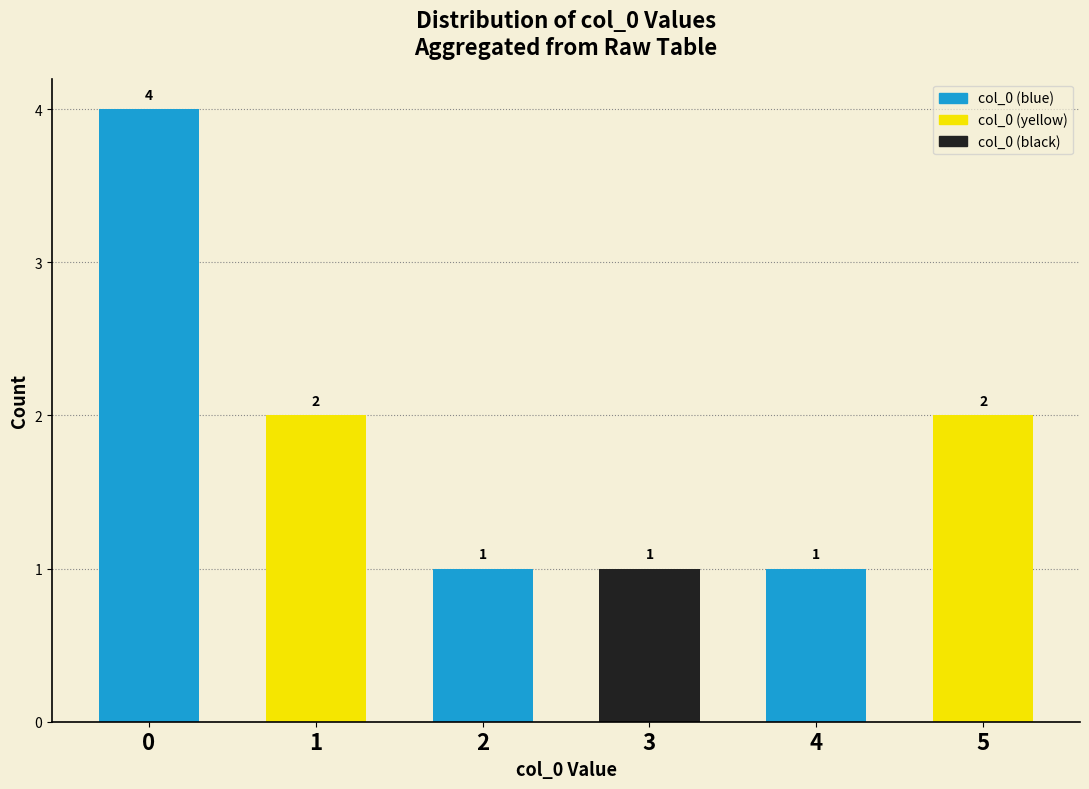

Reading right to left, what are all the values shown in this chart?

5=2	4=1	3=1	2=1	1=2	0=4